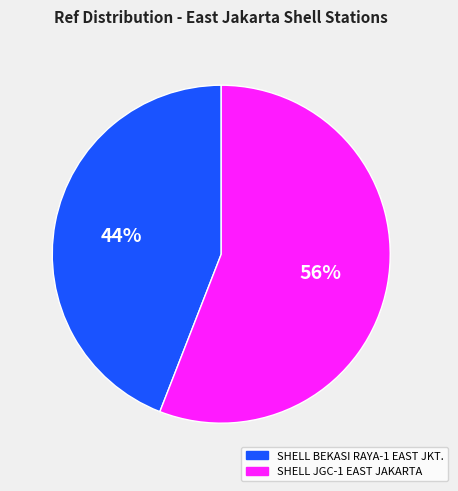

Which category has the biggest portion of the pie?

SHELL JGC-1 EAST JAKARTA